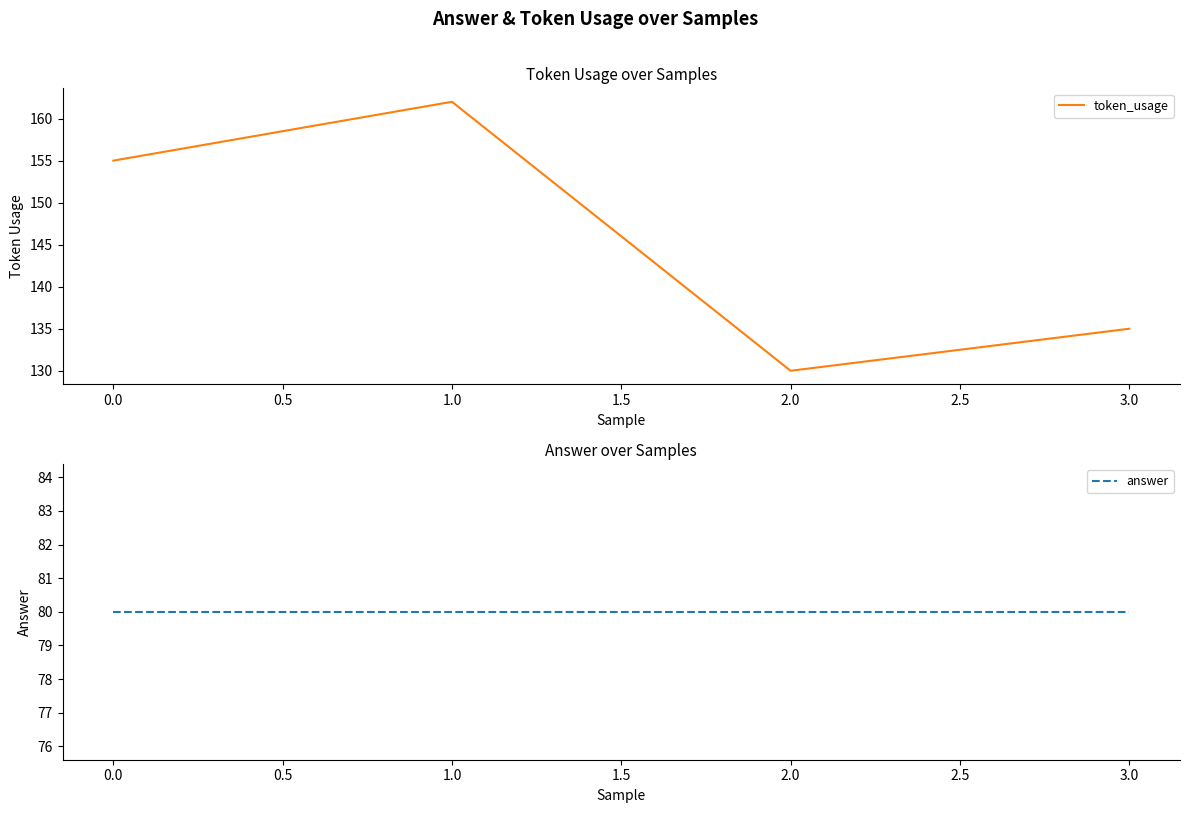

The token_usage series shows 155 at 0.0. True or false?

True